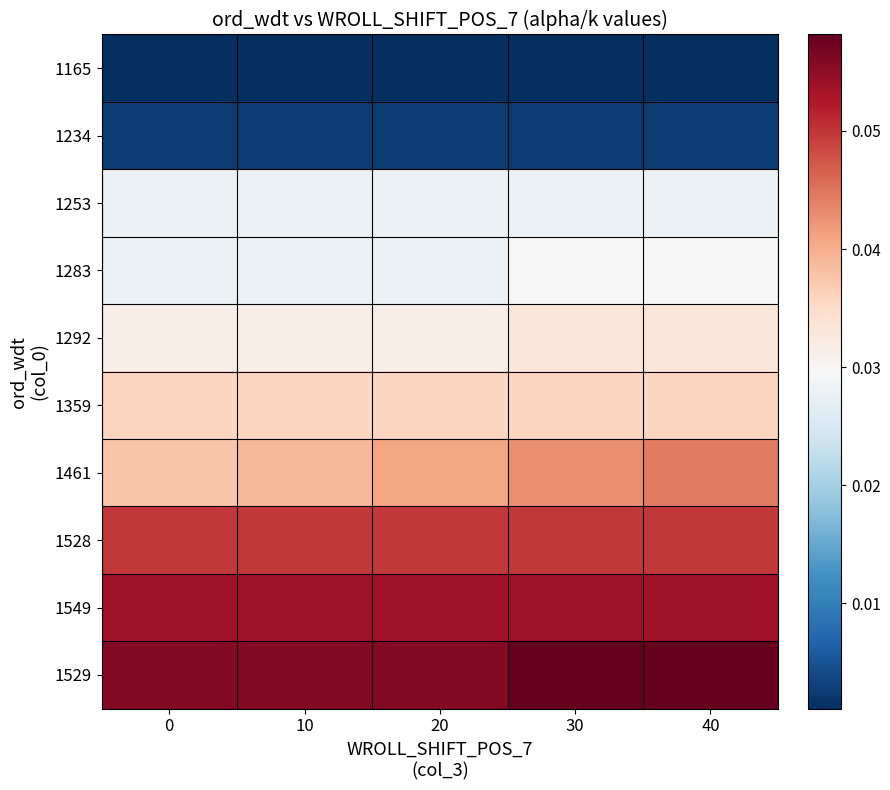

At which category is the sum across all series the highest?

40